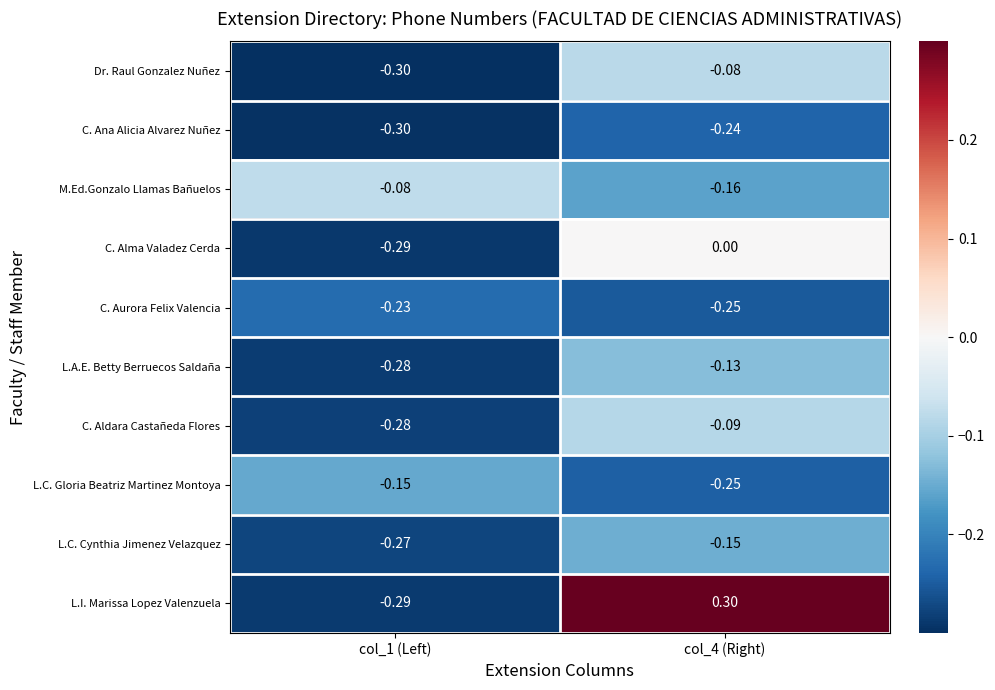

Is the value of L.C. Gloria Beatriz Martinez Montoya at col_1 (Left) greater than the value of L.I. Marissa Lopez Valenzuela at col_1 (Left)?

Yes